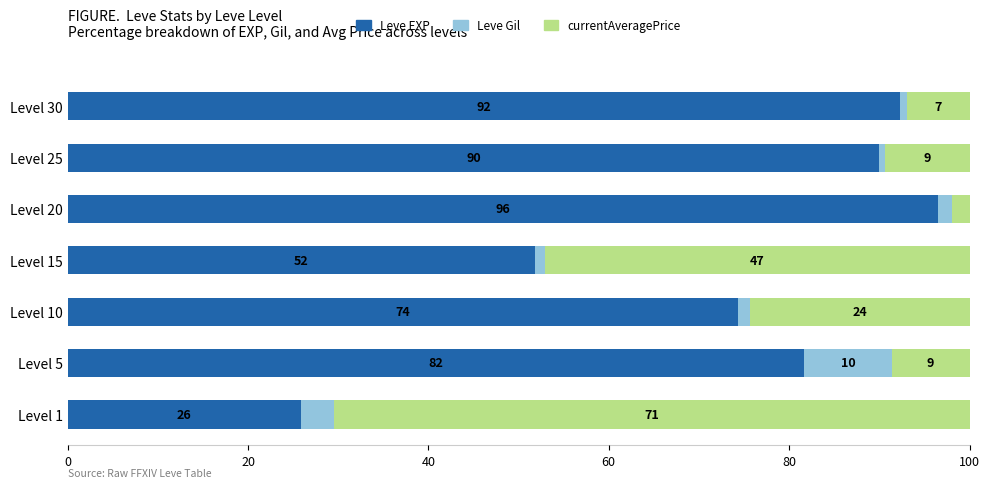

True or false: Leve EXP has a value of 11.6 at Level 1.

False